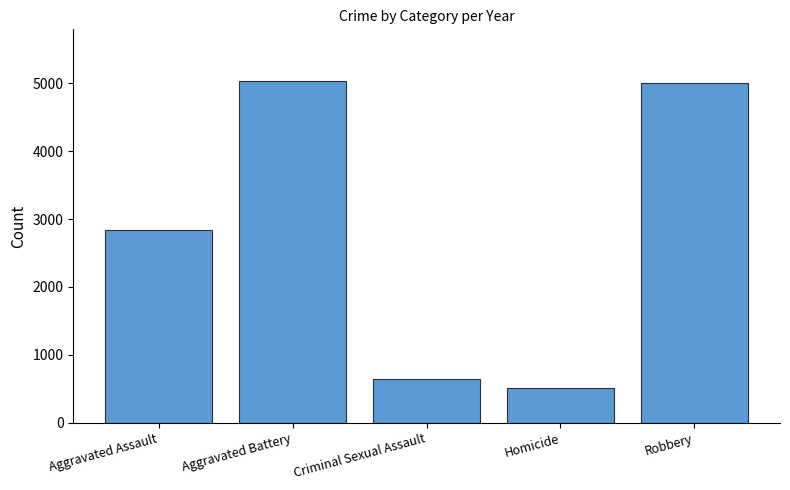

What is the label of the 3rd bar from the right?

Criminal Sexual Assault